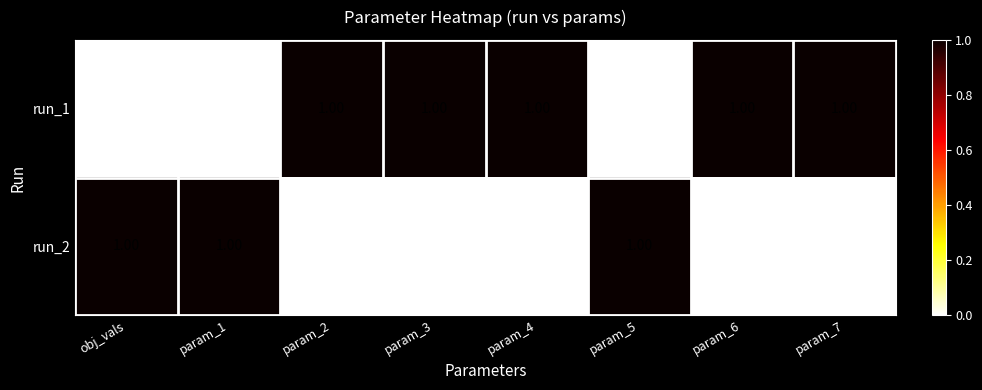

Is the value of run_1 at param_6 greater than the value of run_2 at param_4?

Yes